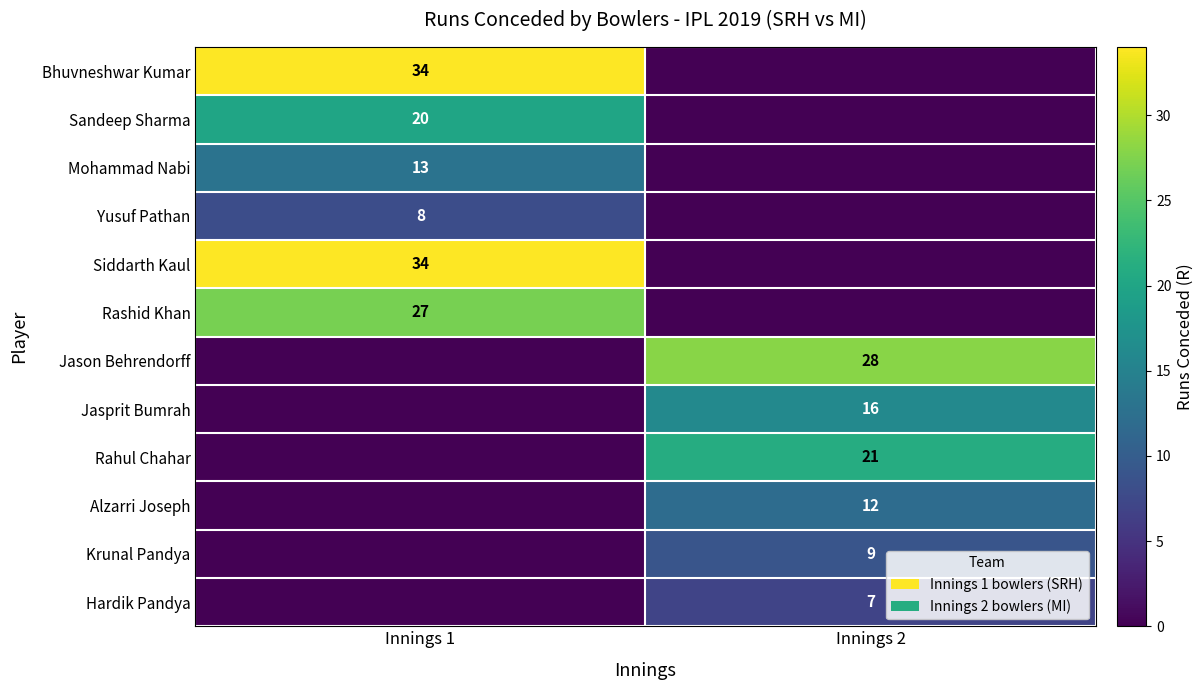

Is the value of Rashid Khan at Innings 1 greater than the value of Alzarri Joseph at Innings 2?

Yes